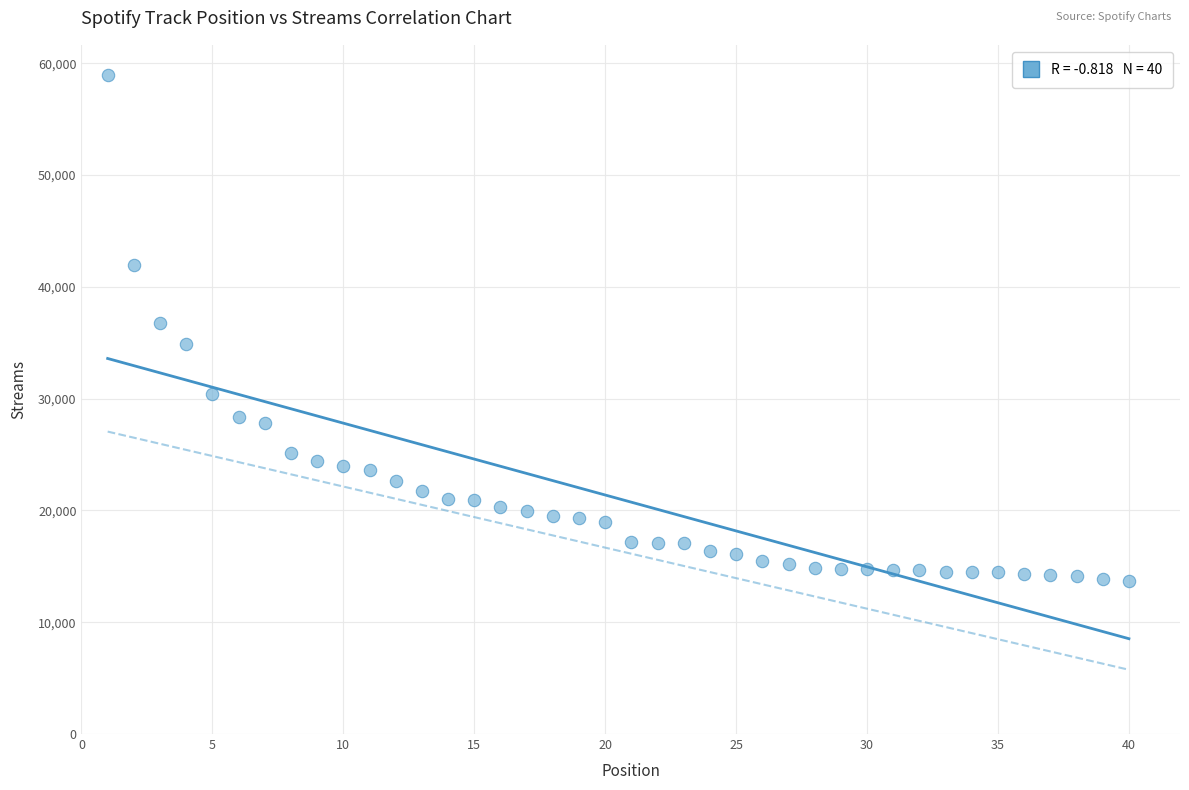

What is the range of X values (max minus min)?

39